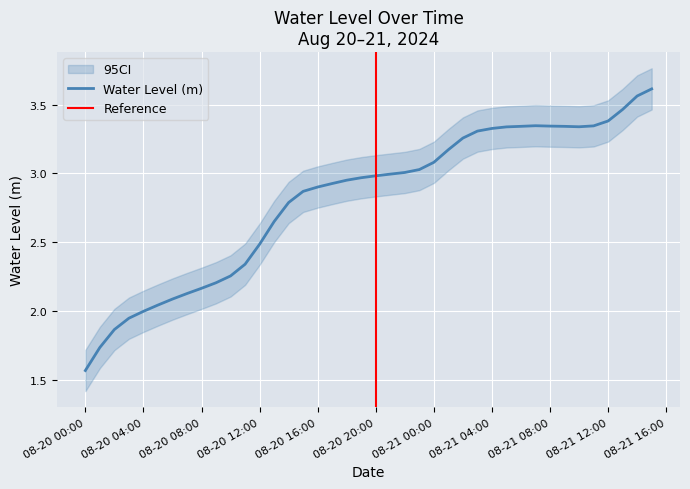

Does the chart display data point markers on the line(s)?

No